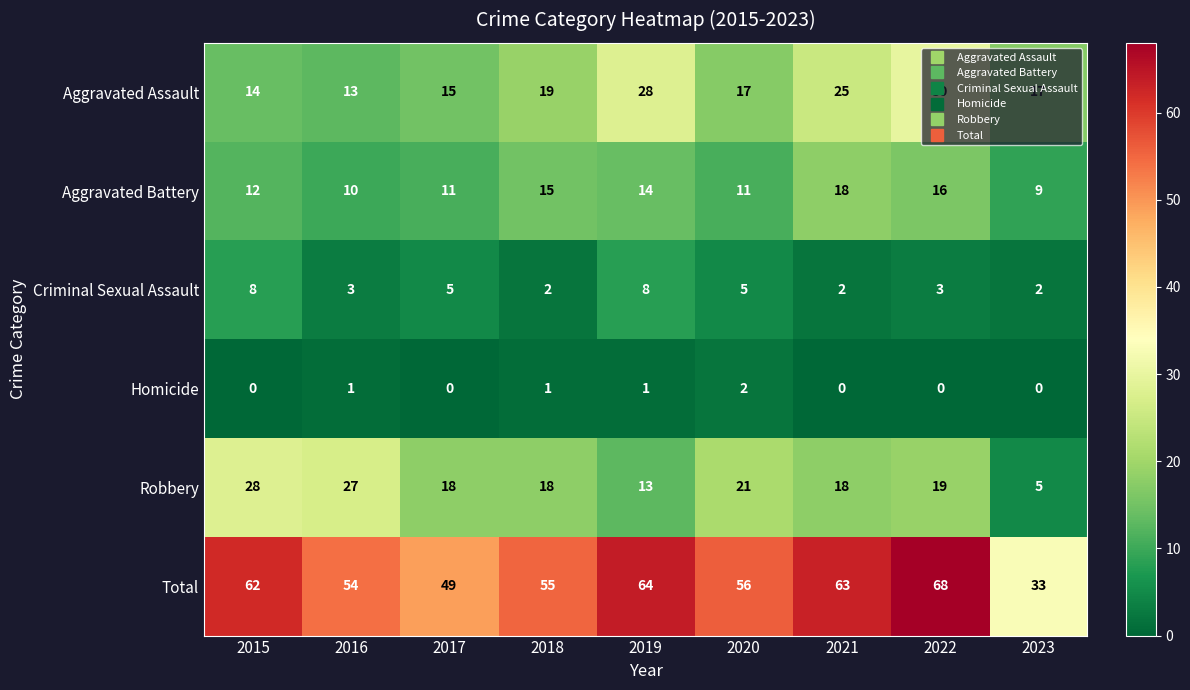

Which series has the widest spread of values?

Total